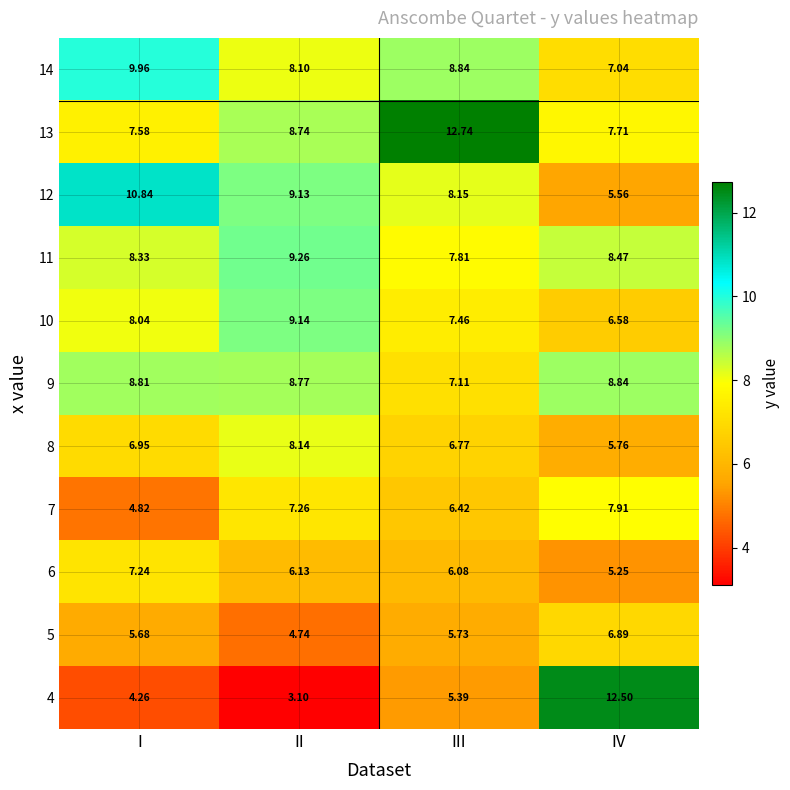

What is the spread (max minus min) of values at I?

6.6